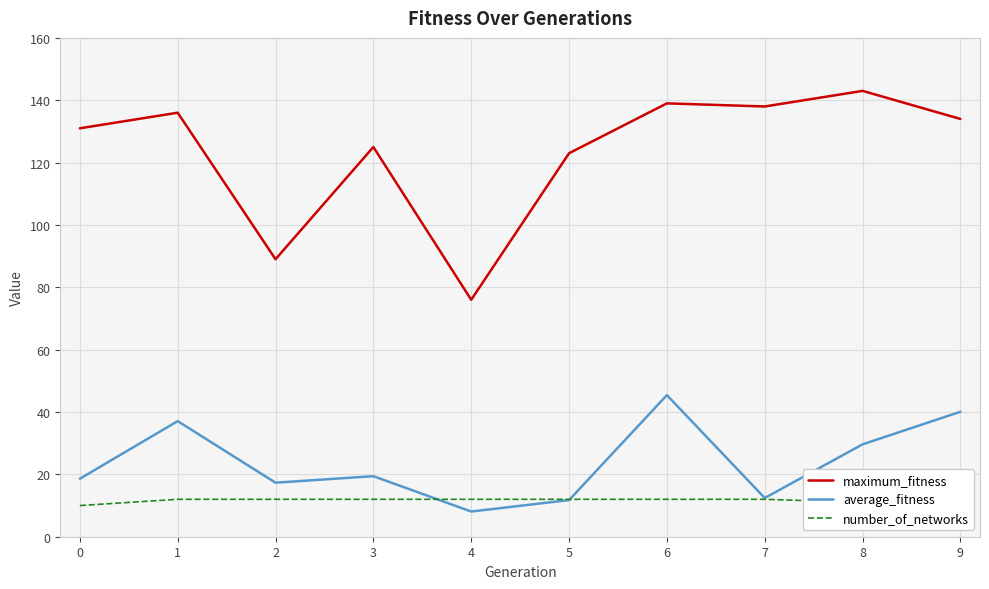

True or false: number_of_networks and maximum_fitness intersect in this chart.

False